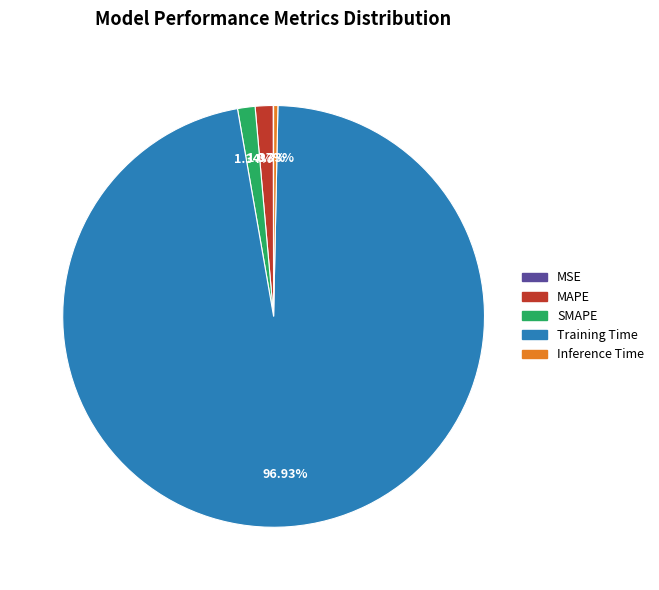

The MAPE slice represents 1% of the pie. True or false?

True